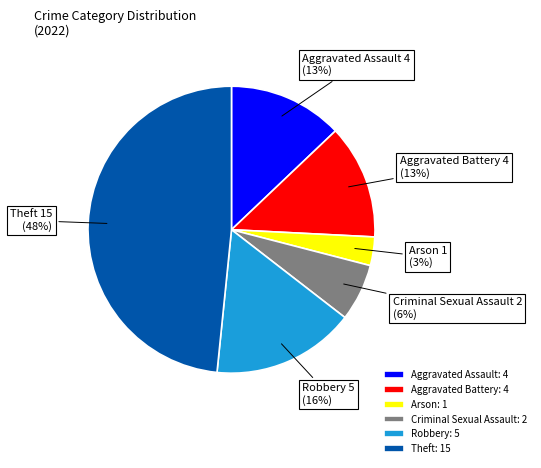

Is it true that Arson: 1 is 3% of the pie?

True